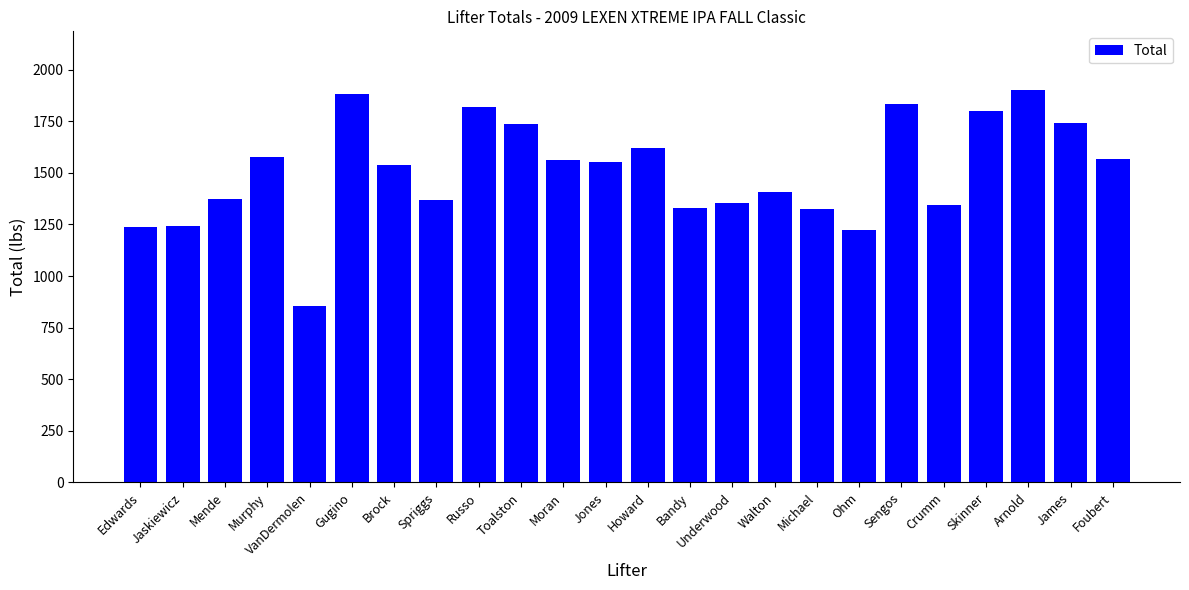

What is the minimum value shown in the chart?

855